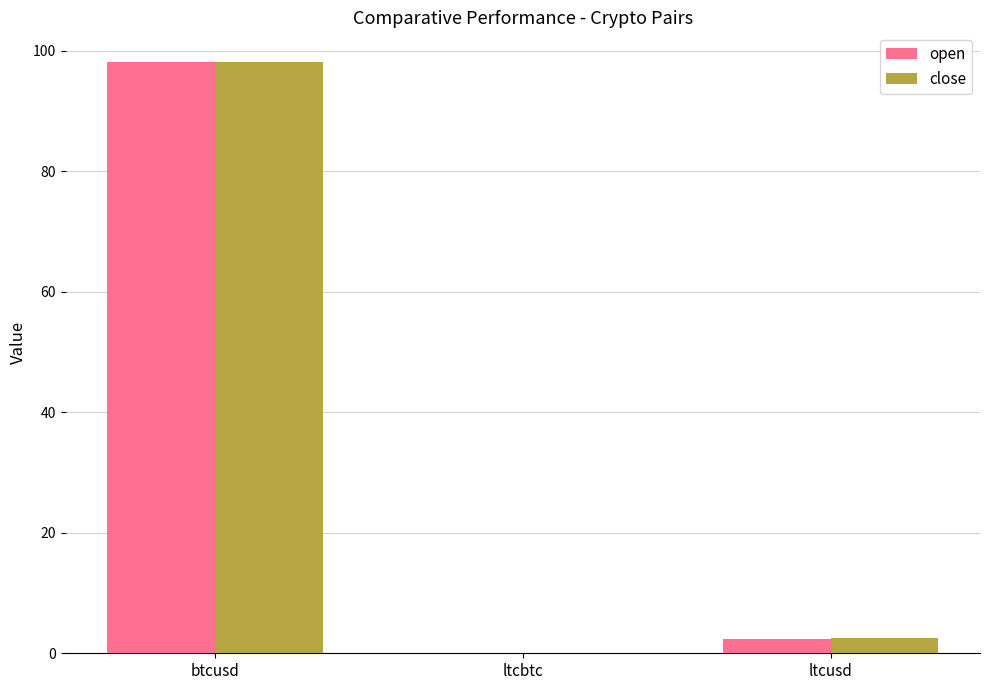

What are all the series names shown in the legend?

open, close